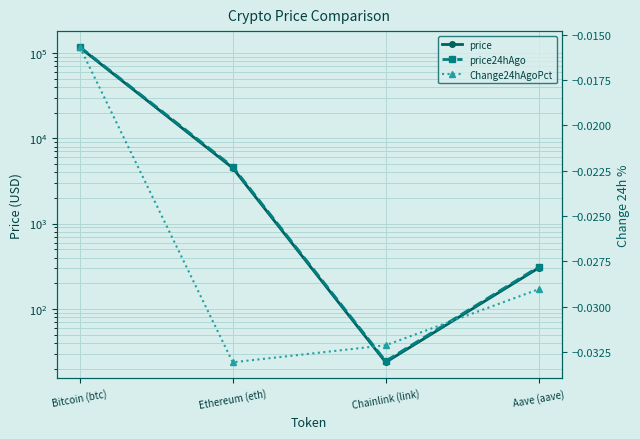

Which series has the widest spread of values?

price24hAgo